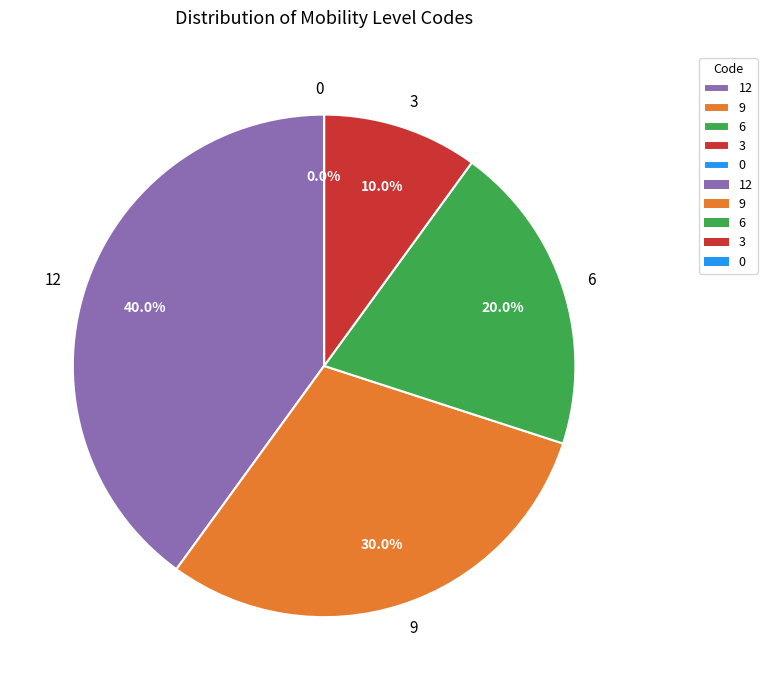

What is the change in value from 6 to 3?

-3